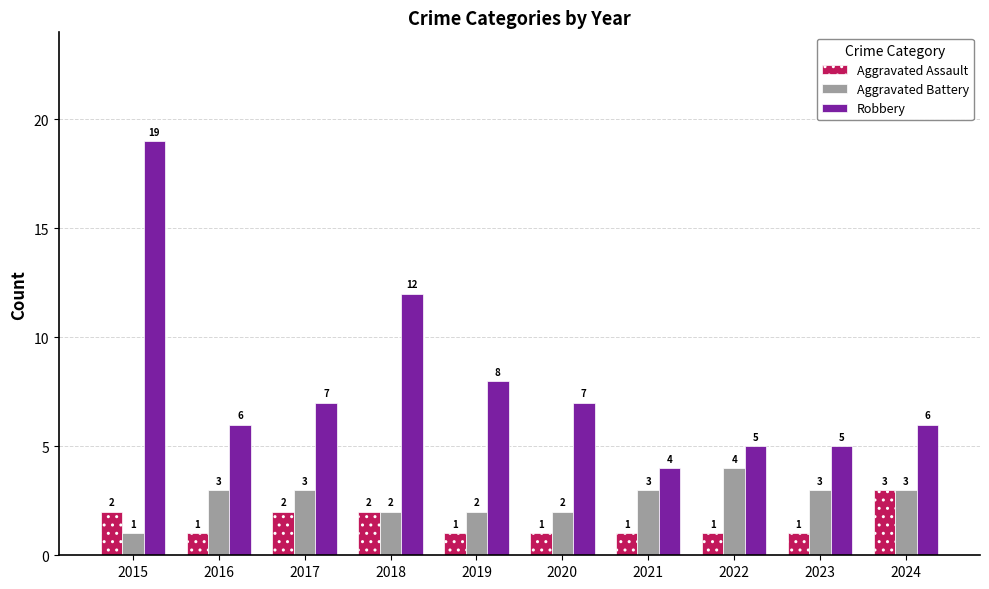

Which series has the largest total across all categories?

Robbery